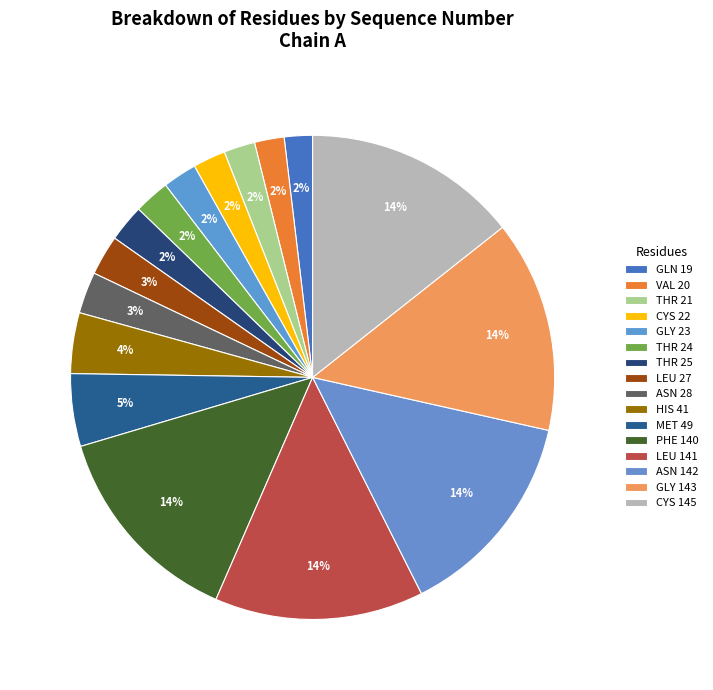

Do VAL 20 and CYS 145 together represent more than half of the pie?

No